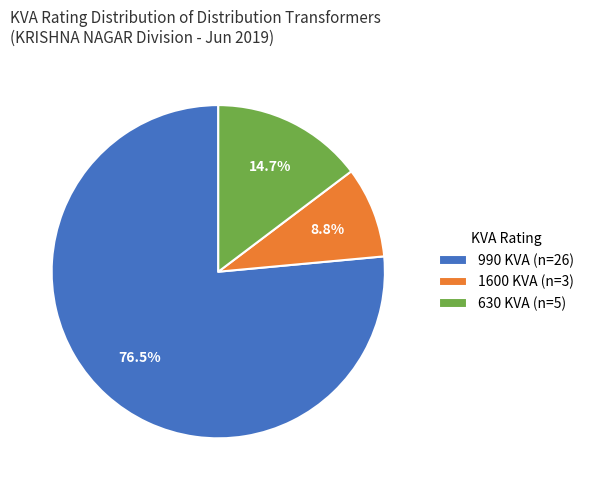

To the nearest percent, what is the average slice percentage?

33%